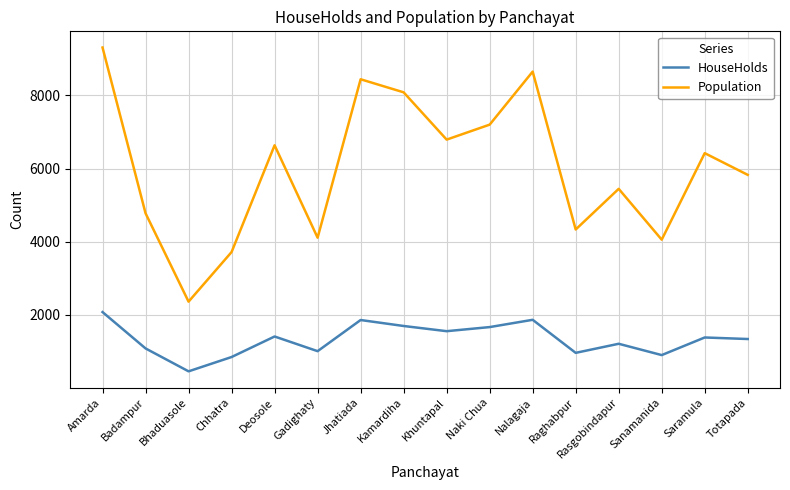

How many interior local valleys does the Population series have?

5